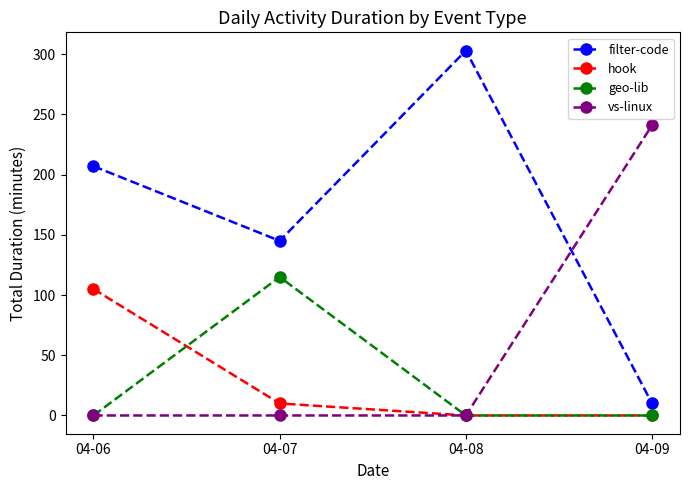

Is this an area chart (filled region under the line)?

No